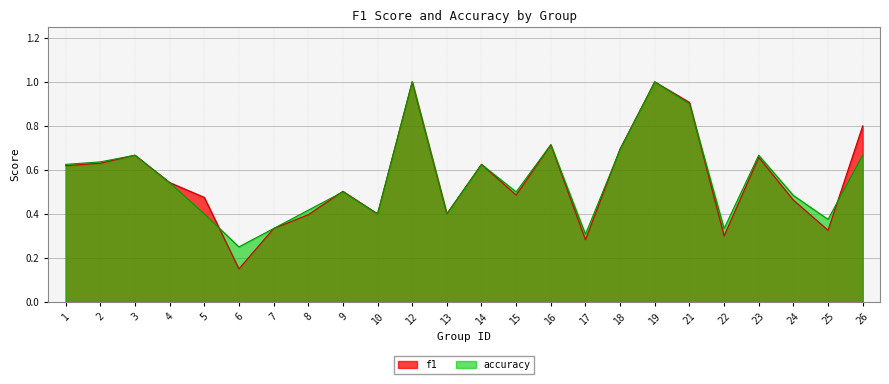

At how many categories does at least one series exceed 0?

24